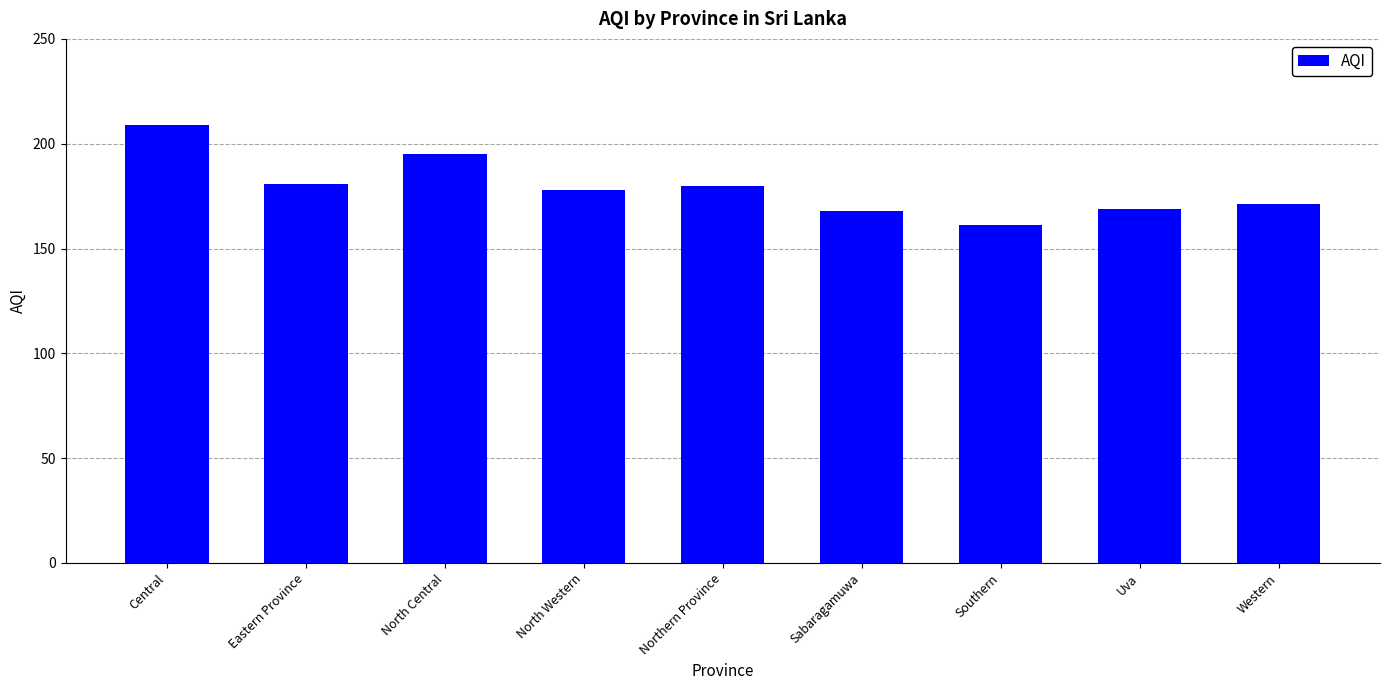

What is the value of the 7th bar from the left?

161